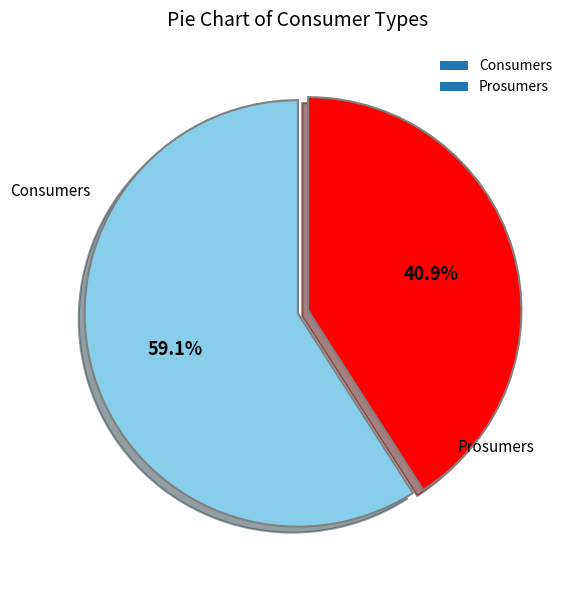

To the nearest percent, what is the combined percentage of Prosumers and Consumers?

100%